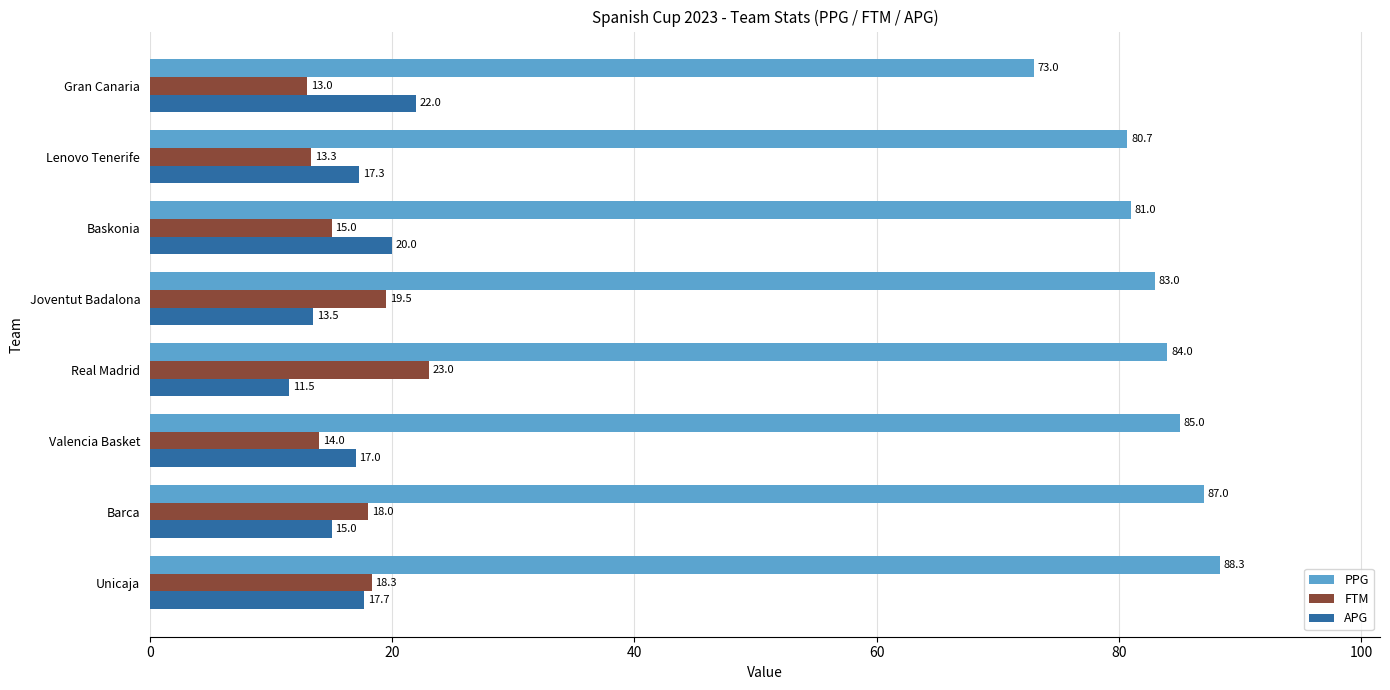

What are all the series names shown in the legend?

PPG, FTM, APG